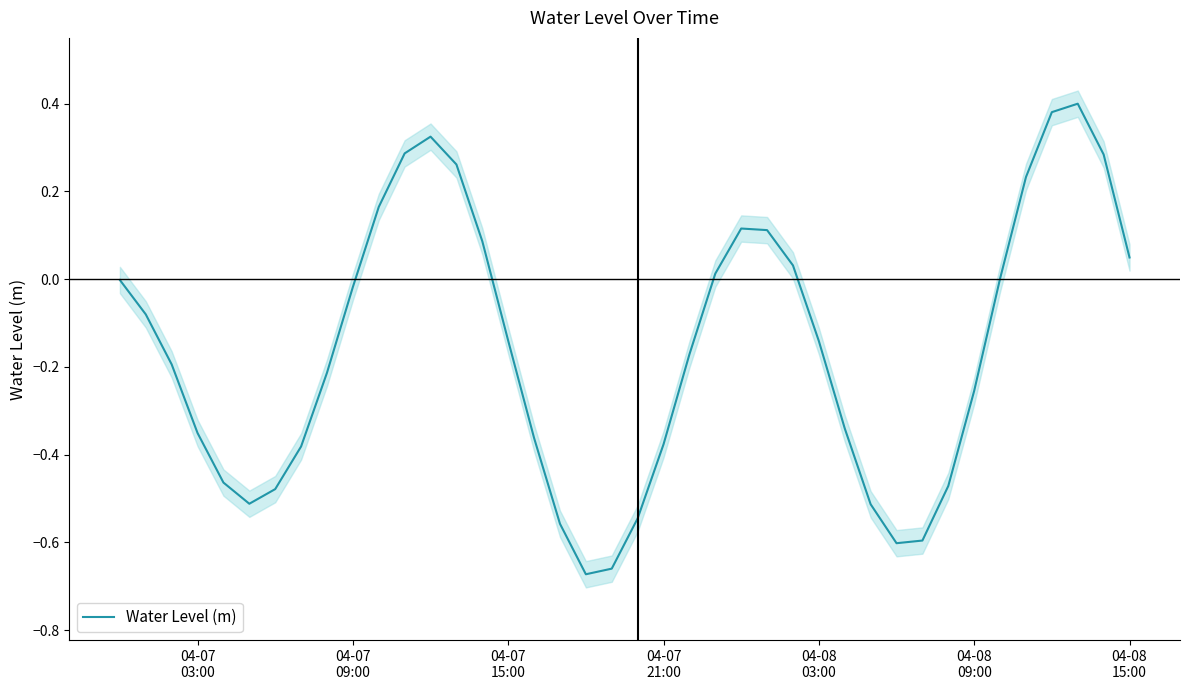

What is the average value?

-0.2